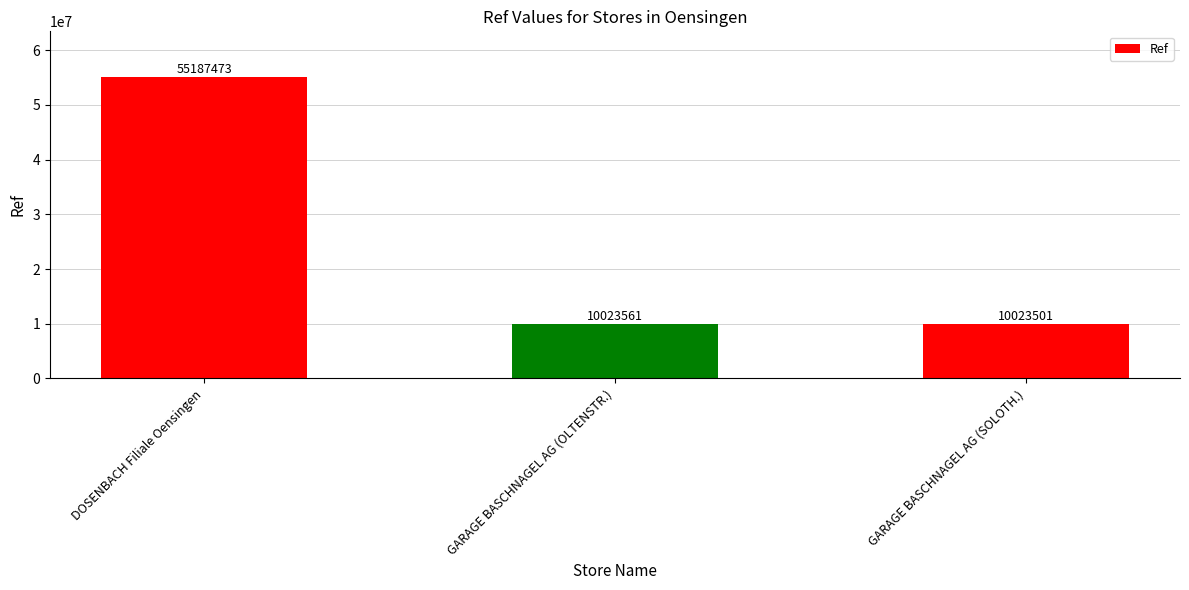

True or false: the data shows 10023561 at GARAGE BASCHNAGEL AG (OLTENSTR.).

True